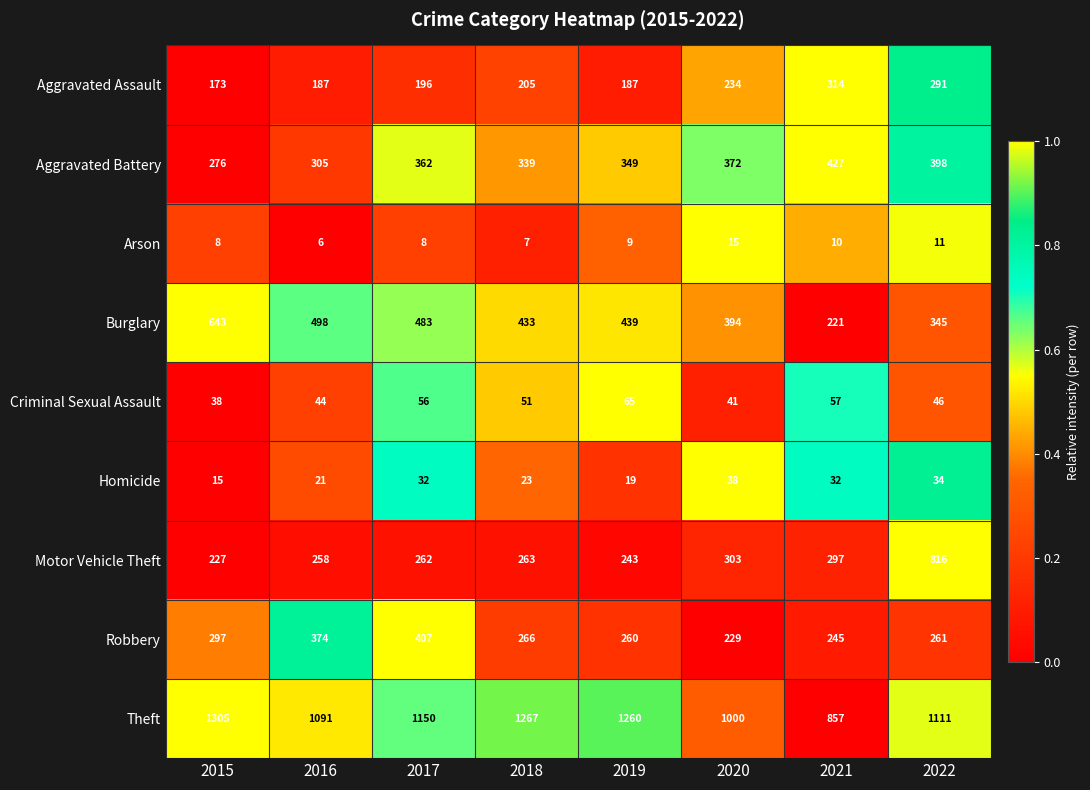

What is the greatest value displayed?

1305